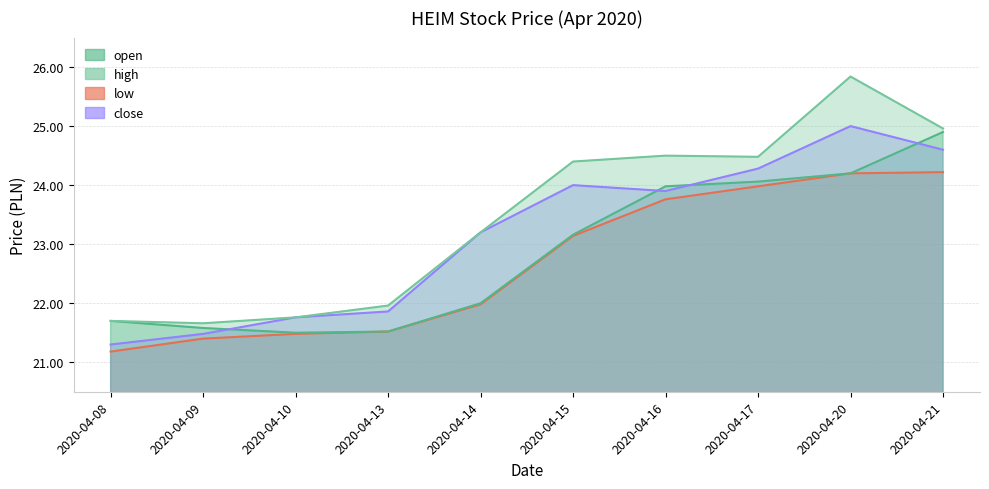

What are all the series names shown in the legend?

open, high, low, close